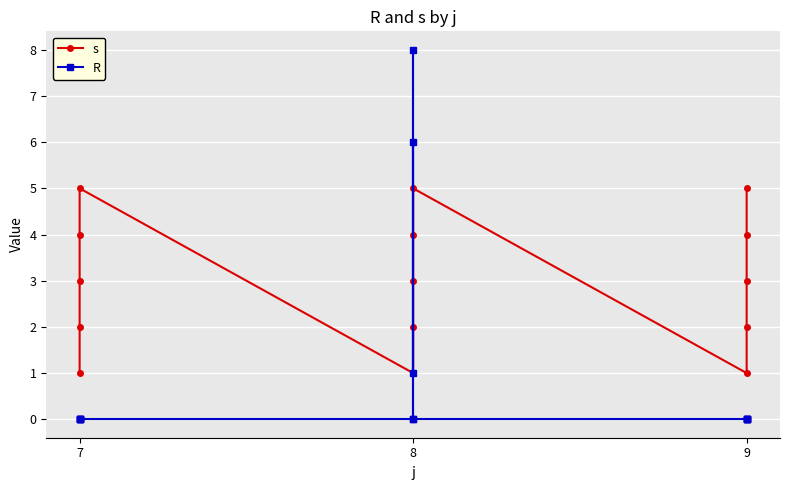

What is the difference between the second highest and second lowest values in the s series?

4